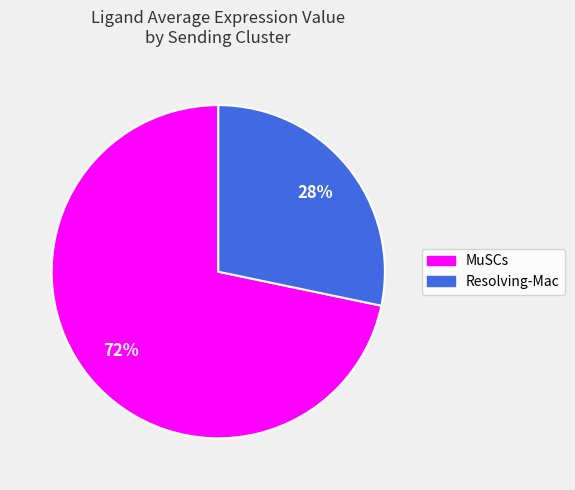

How many slices are in this pie chart?

2